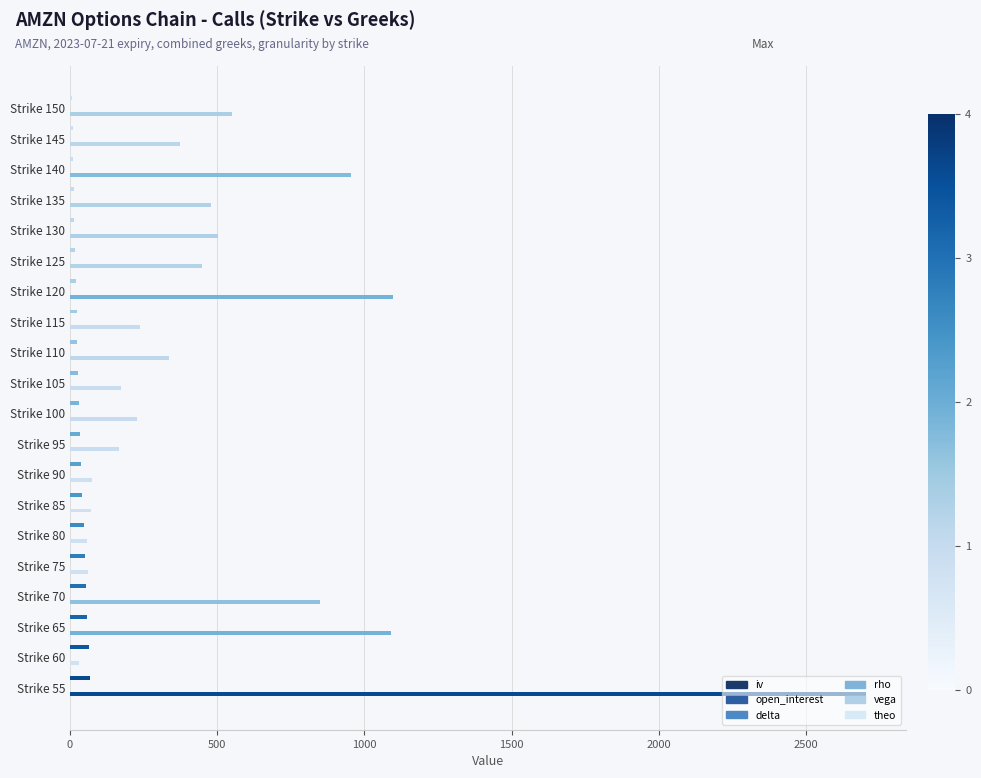

How many data points does each series have?

20